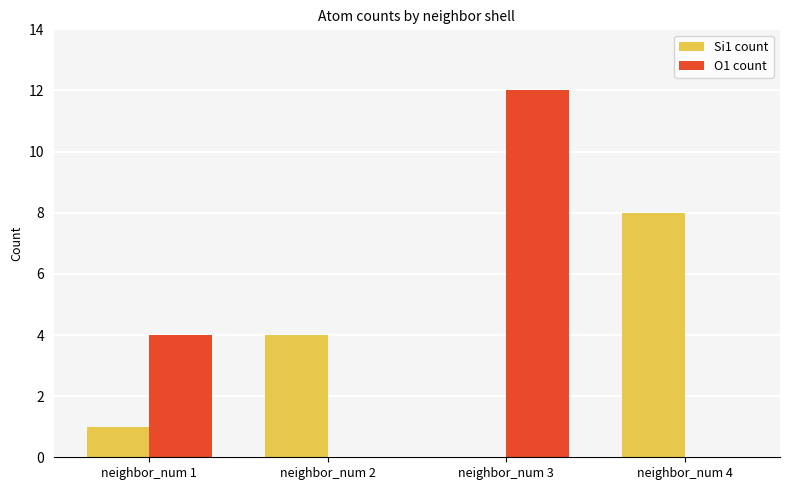

Which series changed the most between neighbor_num 1 and neighbor_num 4?

Si1 count